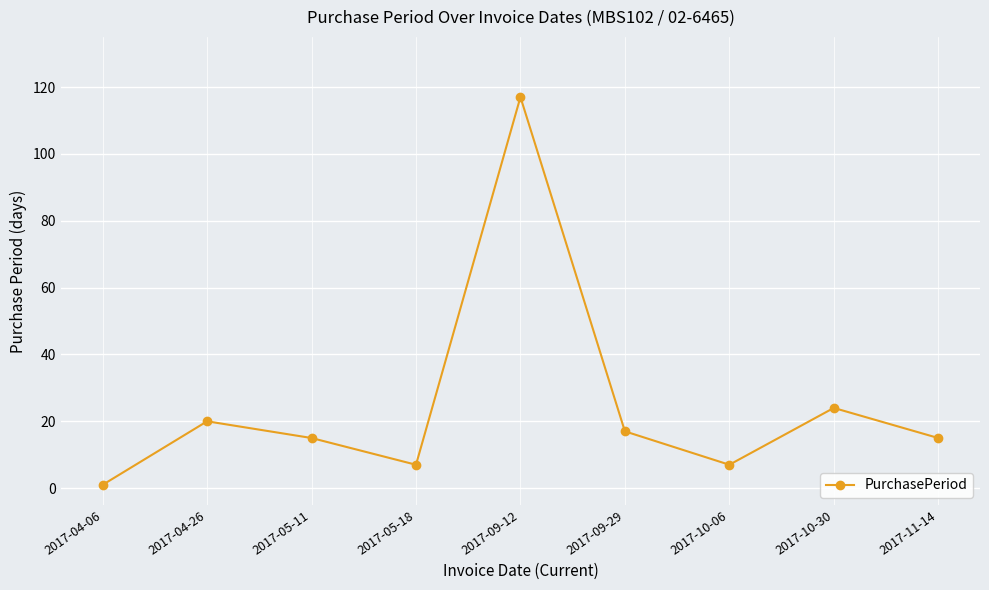

How many categories are shown in the chart?

9